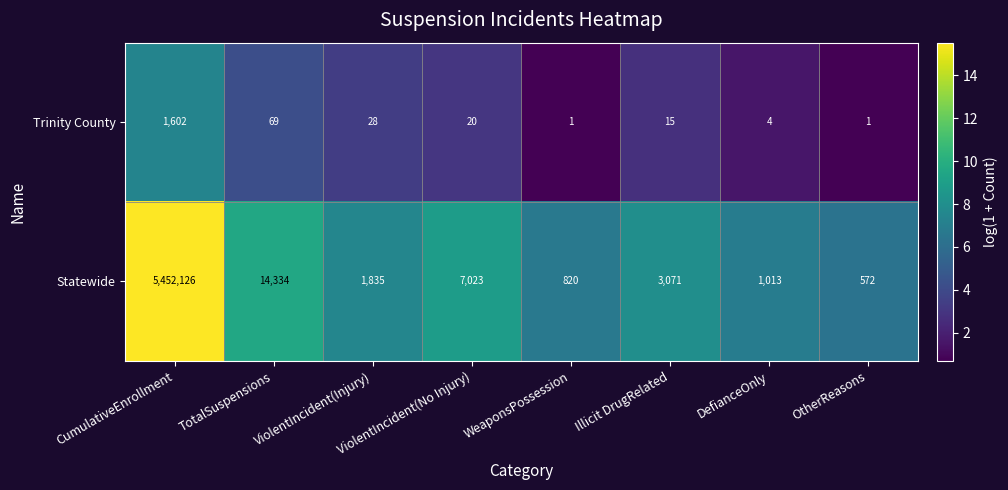

What is the average value of the Statewide series?

685099